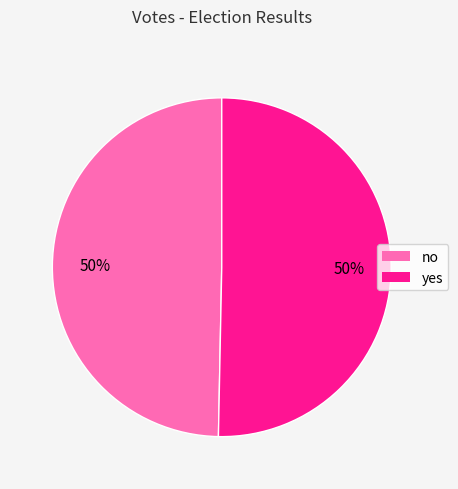

What is the ratio of the value at yes to the value at no?

1.0